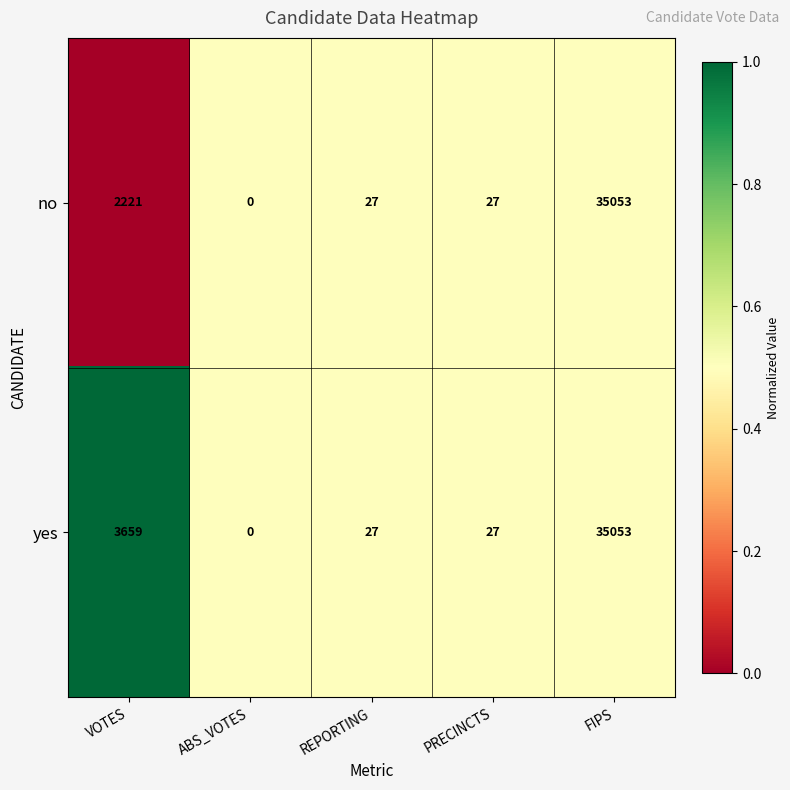

At which label is yes closest to 17526?

VOTES